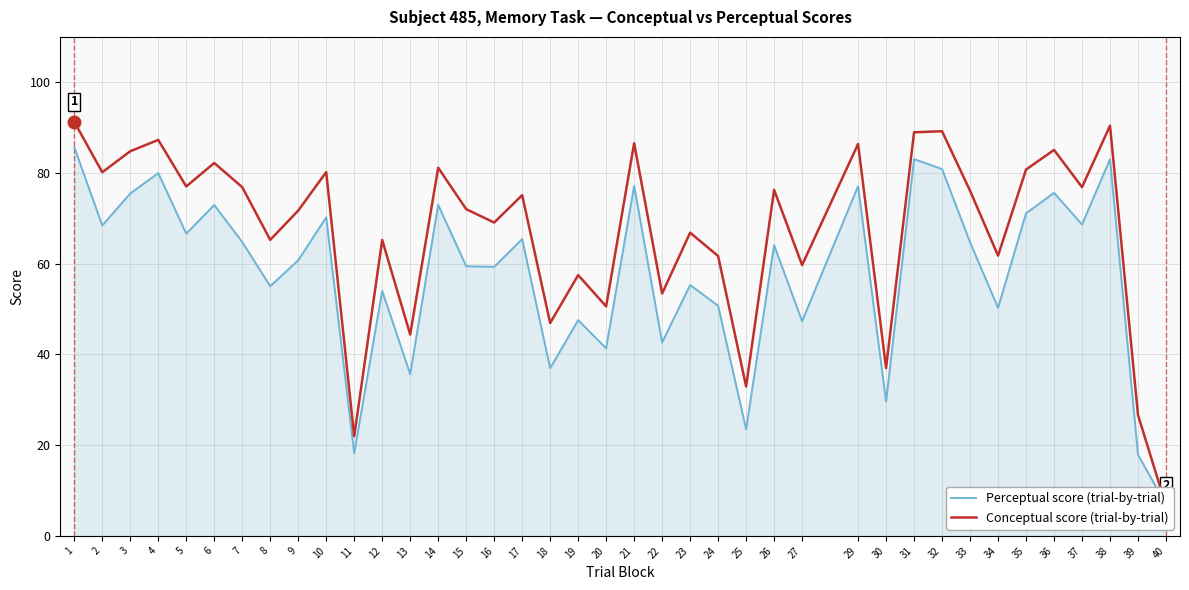

List the labels in order of Conceptual score (trial-by-trial) value, largest first.

1, 38, 32, 31, 4, 21, 29, 36, 3, 6, 14, 35, 10, 2, 5, 37, 7, 26, 33, 17, 15, 9, 16, 23, 8, 12, 34, 24, 27, 19, 22, 20, 18, 13, 30, 25, 39, 11, 40